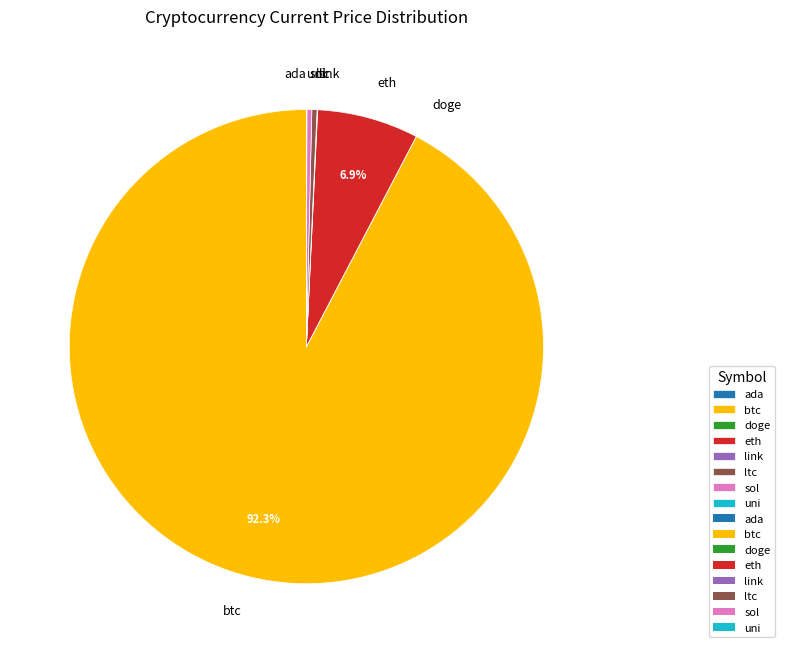

Is there any slice that represents more than half of the pie?

Yes